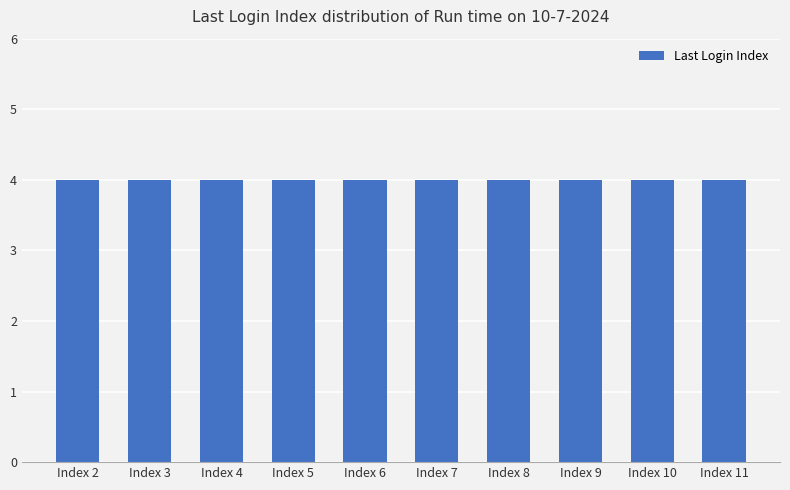

Are the bars grouped side by side (vs. stacked)?

No